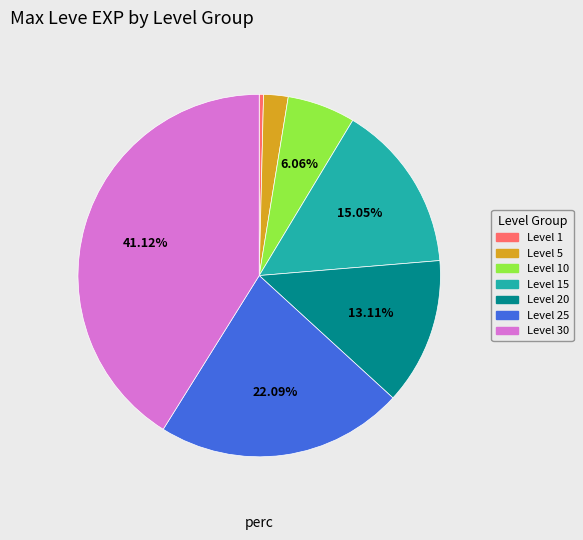

To the nearest percent, what is the combined percentage of Level 10 and Level 15?

21%